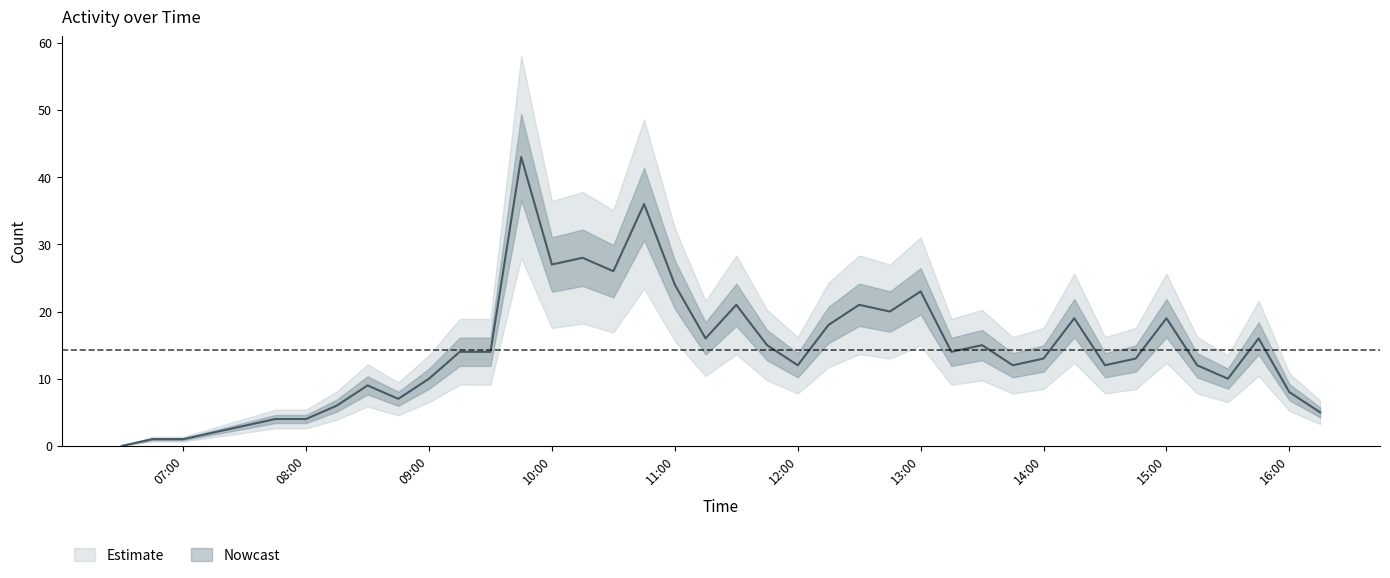

Read the value at 2020-07-04 13:45:00, to the nearest 5.

10